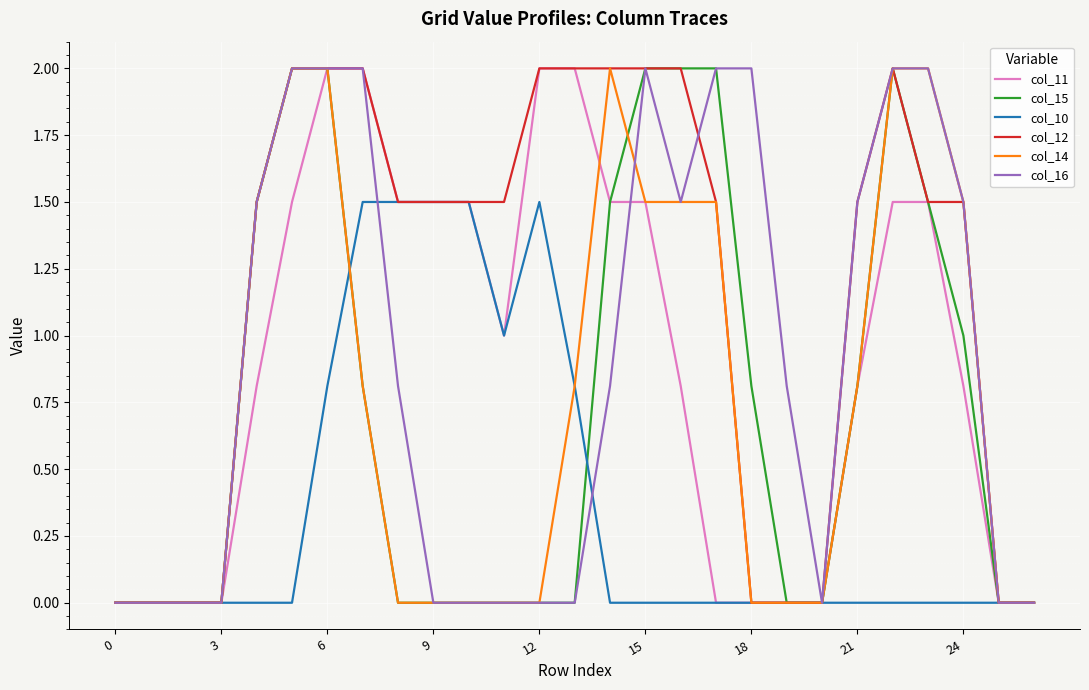

What is the difference between the maximum and minimum values in the col_12 series?

2.0